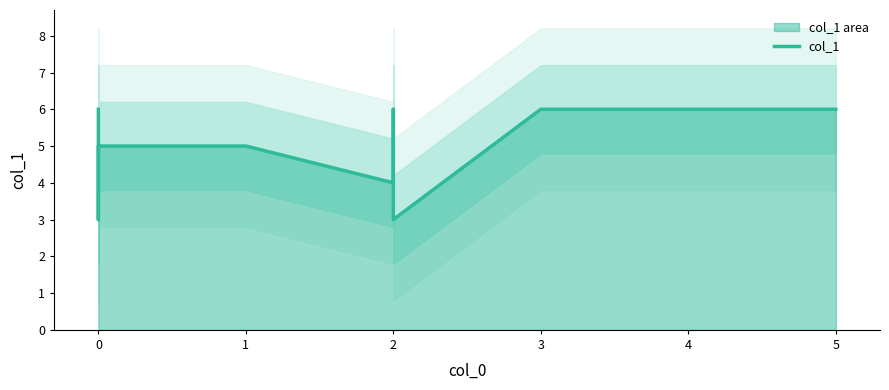

How many data points are above 5?

4